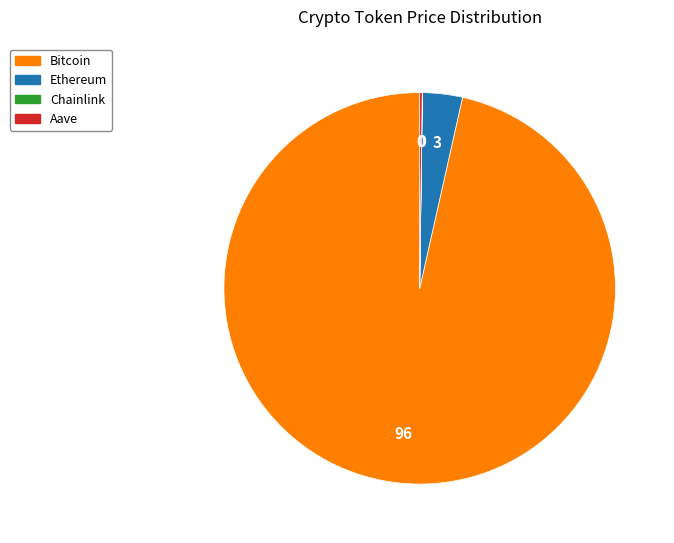

What is the majority slice?

Bitcoin